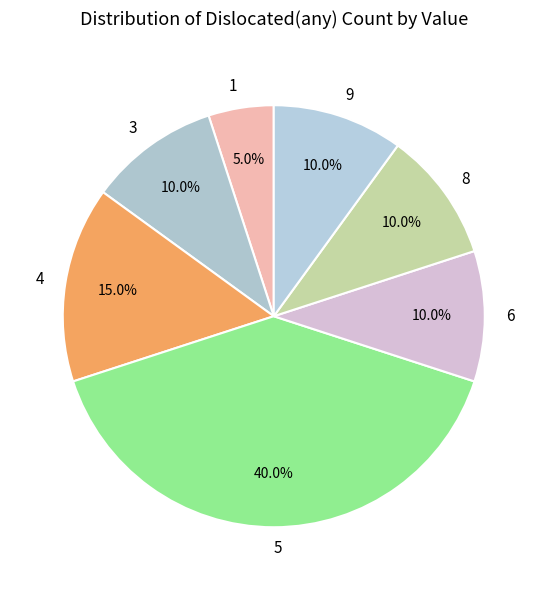

Which category has the biggest portion of the pie?

5